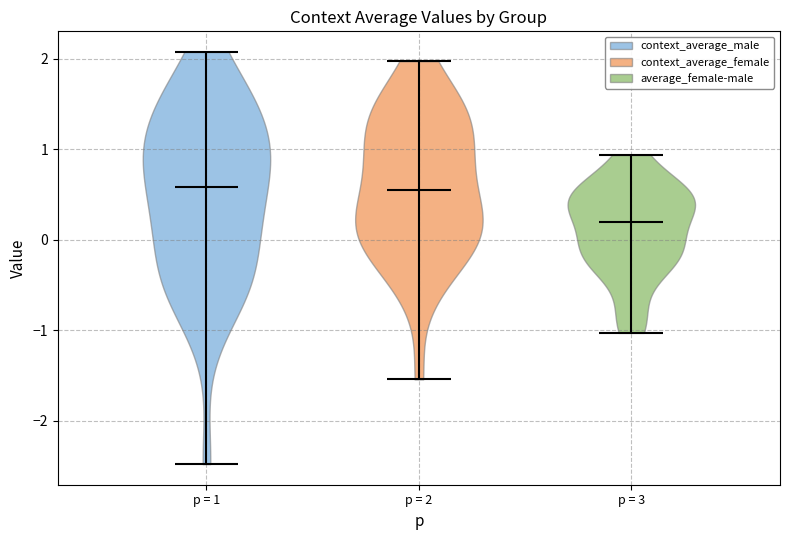

What is the lowest point the violin for p = 3 reaches on the y-axis? The values are not printed on the chart, so give them approximately, as read against the axis.

-1.0